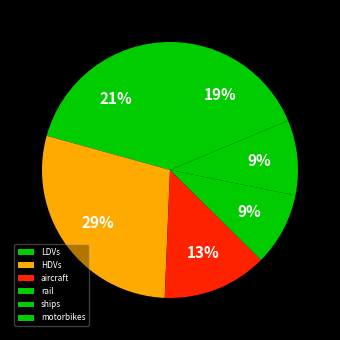

True or false: rail accounts for 24% of the total.

False